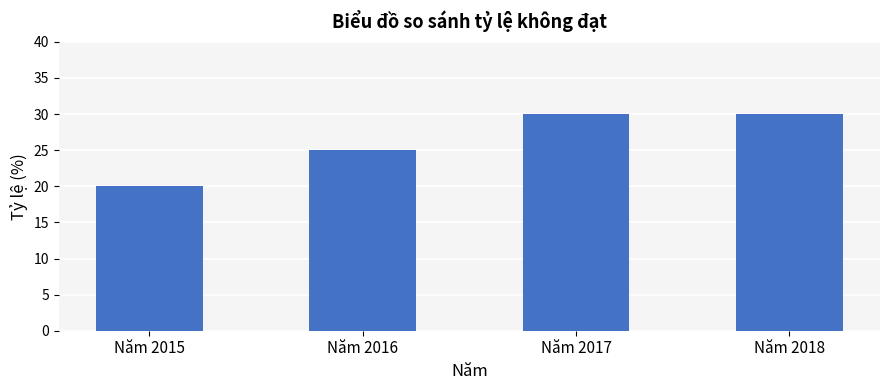

Count the values in the range 25 to 30.

3